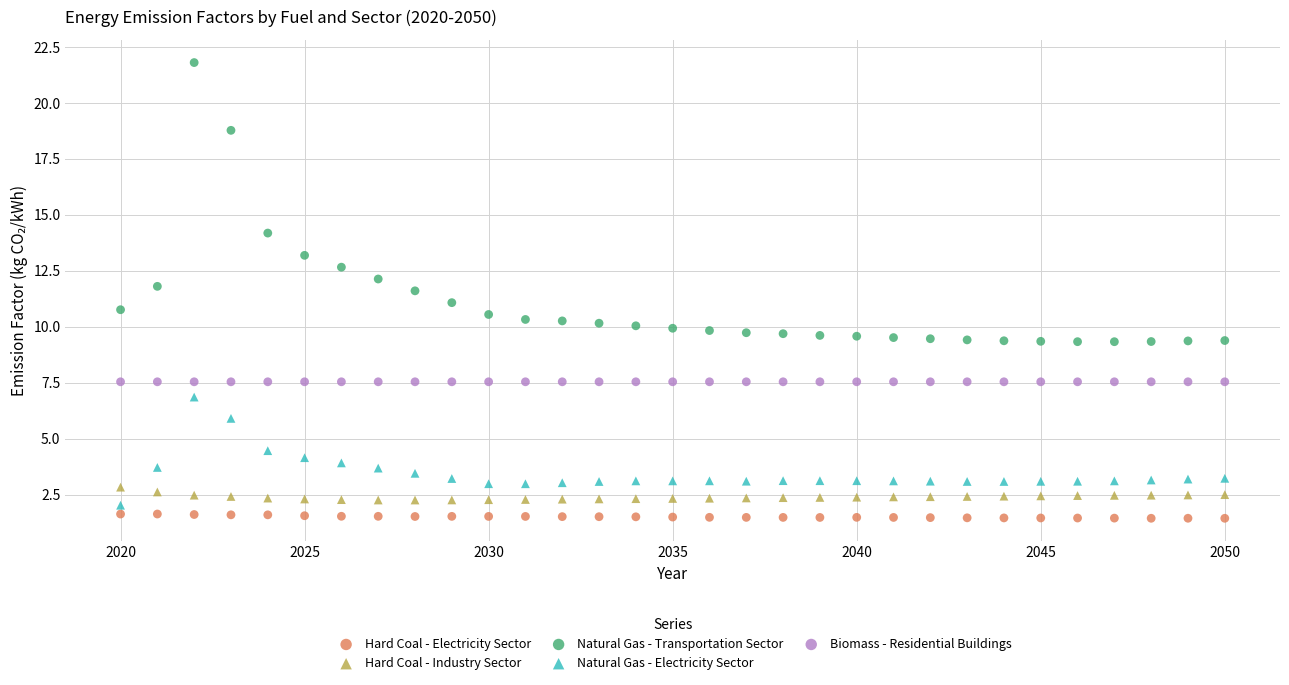

Which series contains the lowest Y value?

Hard Coal - Electricity Sector